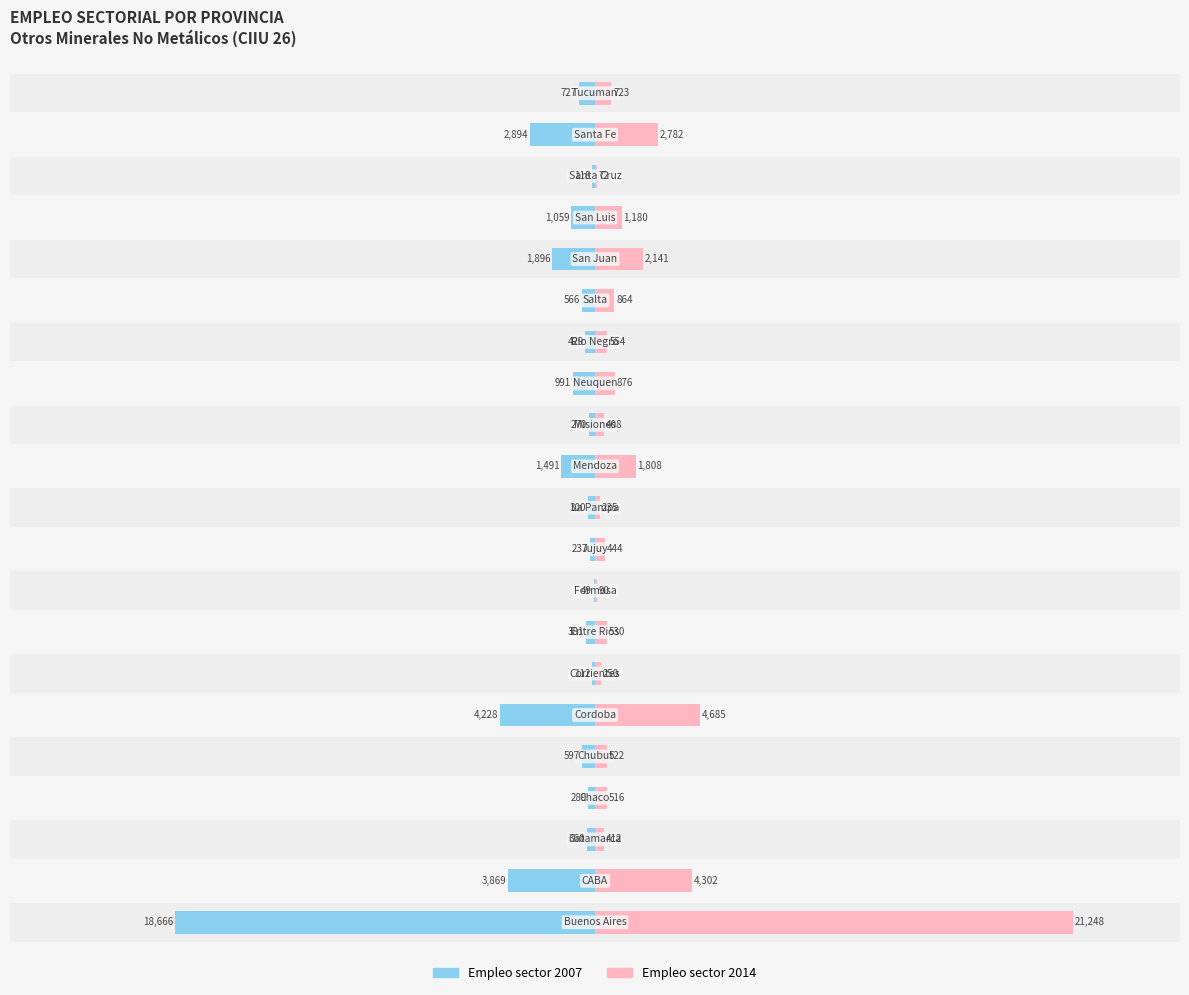

Rank the series by their average value, from highest to lowest.

Empleo sector 2014, Empleo sector 2007